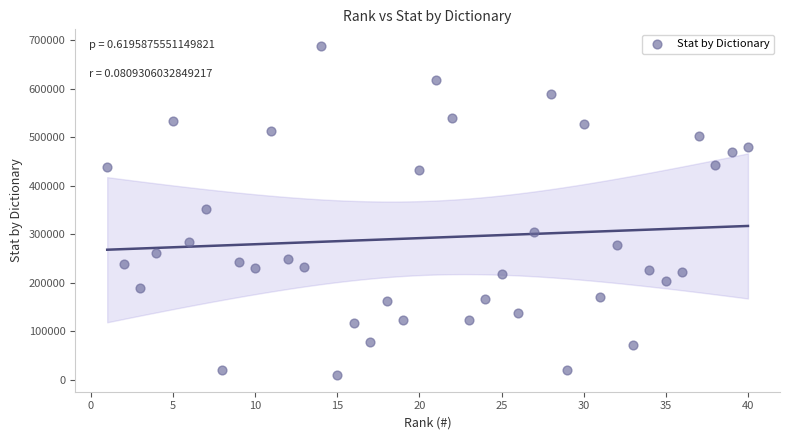

What is the range of Y values (max minus min)?

678800